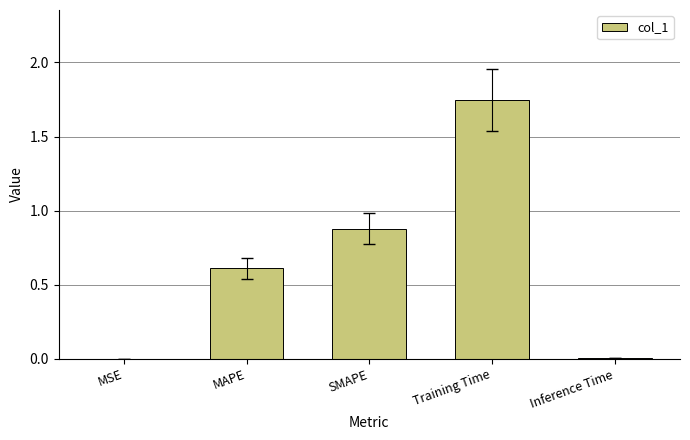

How many distinct data groups are displayed?

1